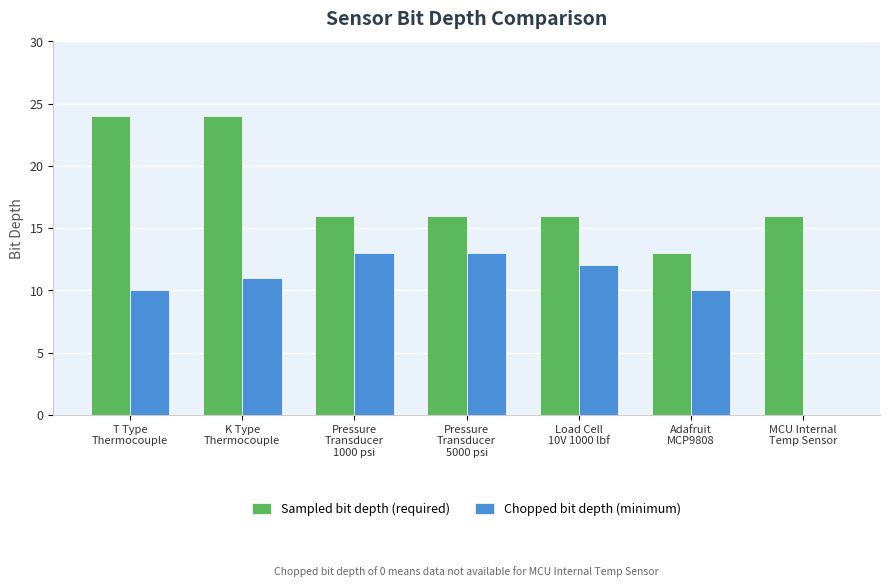

Which series has the largest total across all categories?

Sampled bit depth (required)